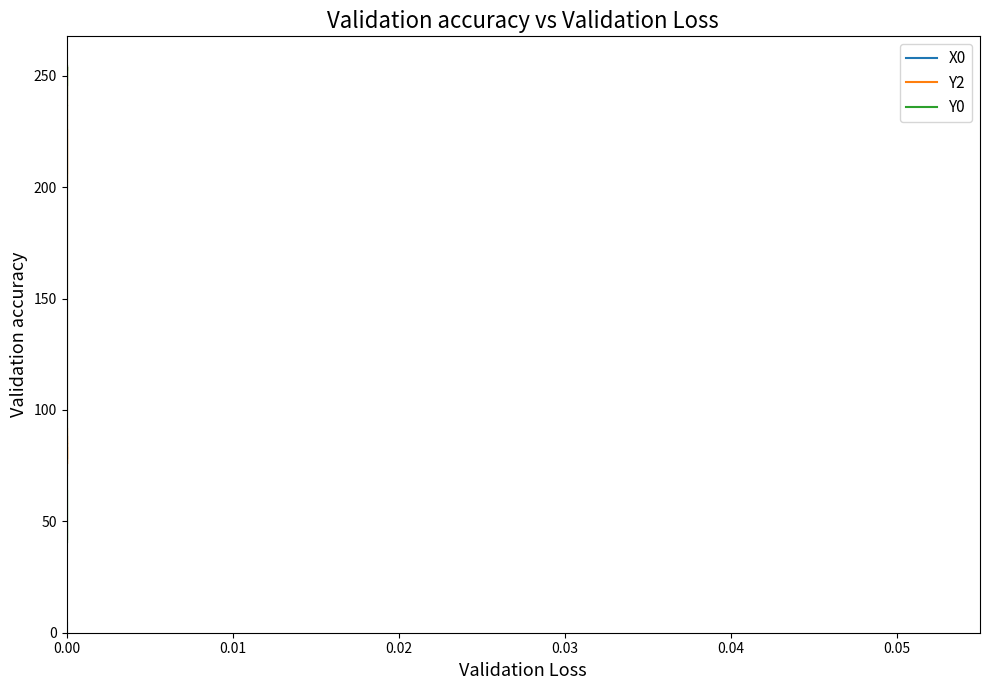

Reading right to left, list all the values displayed in this chart.

X0: 4.6	4.4	4.2	4.1	3.9	3.7	3.6	3.4	3.2	3.1	2.9	2.7	2.5	2.4	2.2	2.0	1.9	1.7	1.5	1.4	1.2	1.0	0.8	0.7	0.5	0.3	0.2	0.0
Y2: 206.2	251.6	254.6	251.2	239.3	223.0	201.9	215.2	225.9	214.8	183.0	125.9	96.9	83.4	75.7	88.3	78.0	83.4	75.7	81.1	85.5	91.7	91.3	87.6	84.9	85.2	70.6	70.7
Y0: 45.7	44.8	40.2	41.2	51.8	55.3	62.2	64.0	54.2	41.8	45.9	79.3	141.3	217.5	225.9	237.1	236.4	254.2	245.4	253.8	252.3	255.0	255.0	255.0	254.9	255.0	255.0	239.4